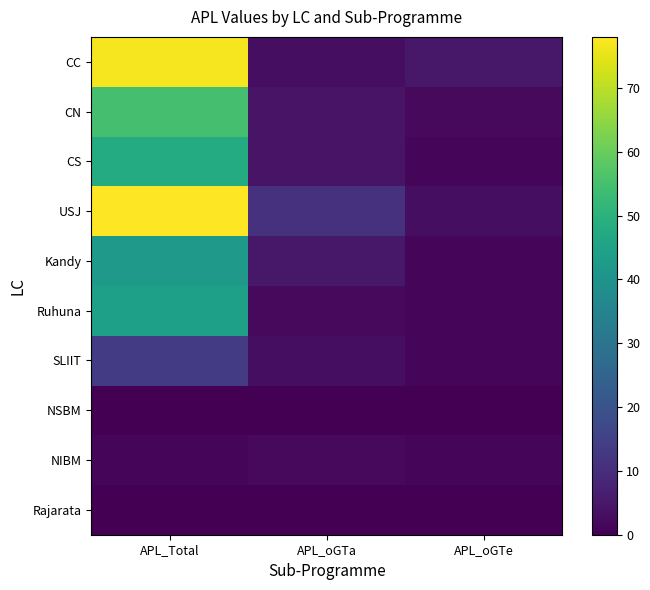

How many categories are shown in the chart?

3